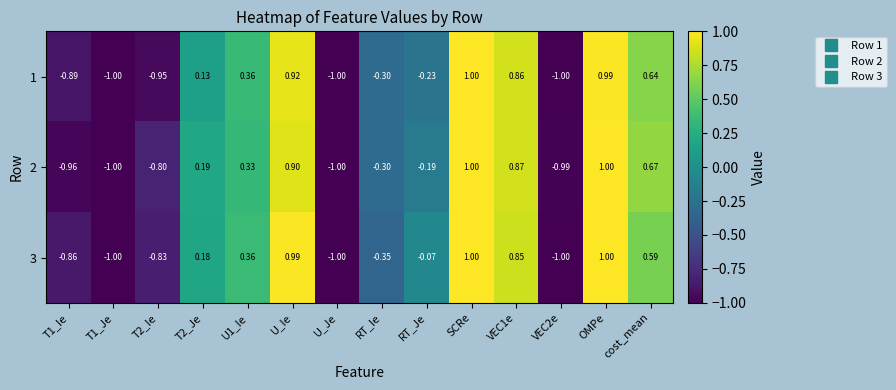

At which label is 3 closest to 0?

RT_Je